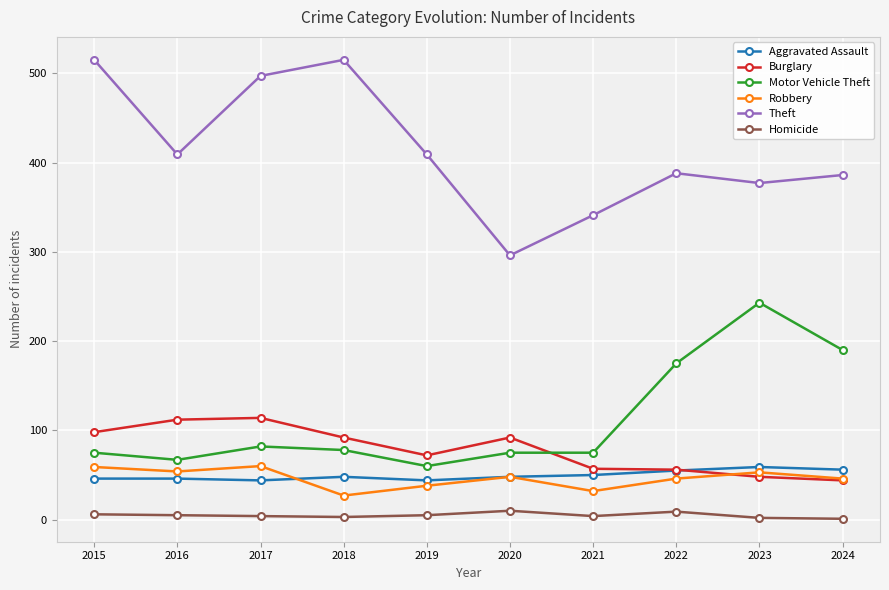

The Homicide series shows 3 at 2018. True or false?

True